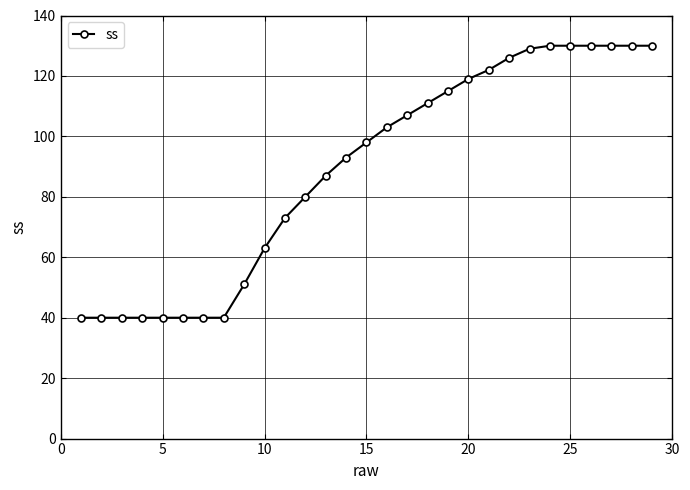

What is the smallest value displayed?

40